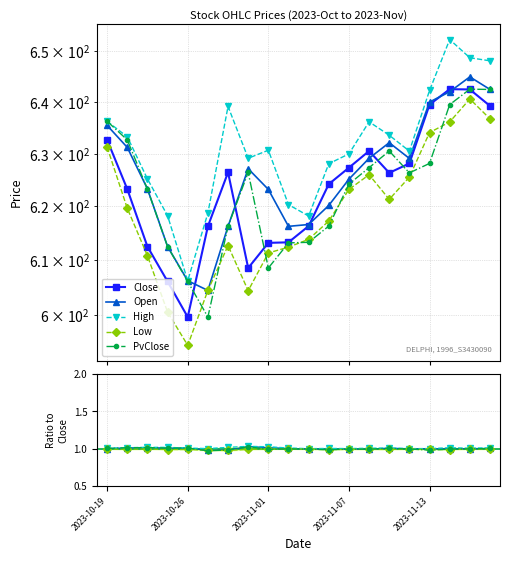

At which label does PvClose first exceed 626?

2023-10-19